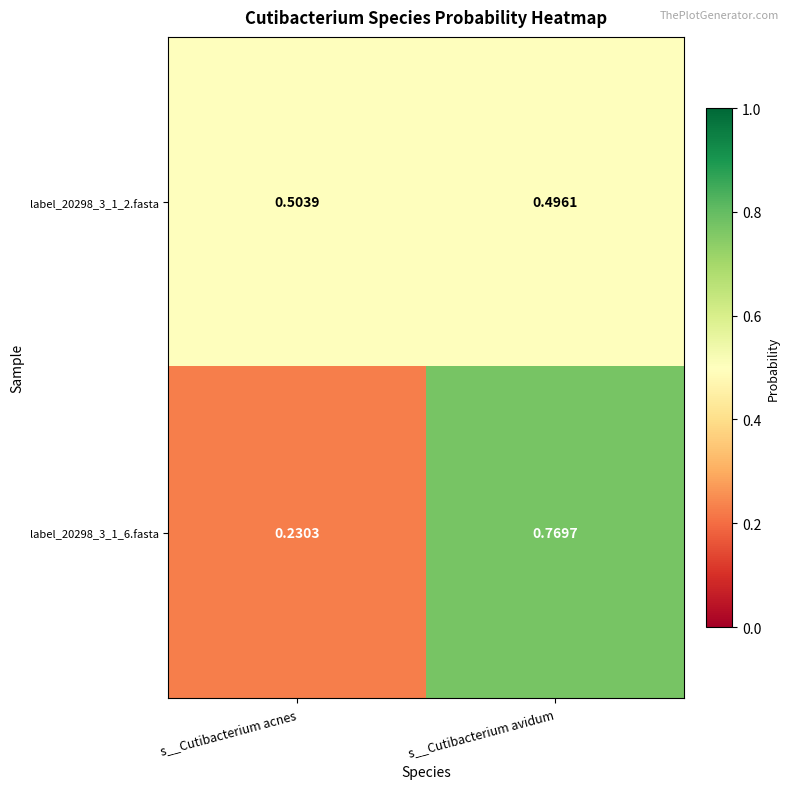

At which label is label_20298_3_1_6.fasta closest to 0?

s__Cutibacterium acnes